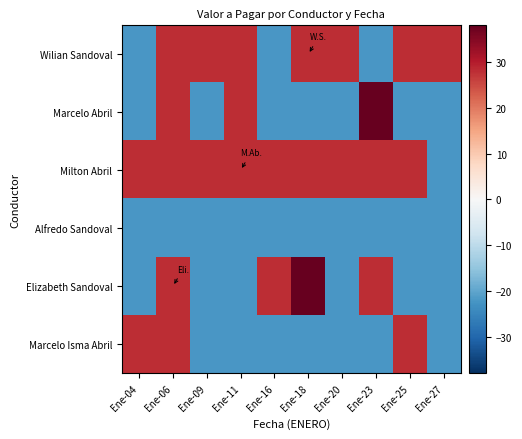

At which category does the chart reach its minimum across all series?

Ene-04